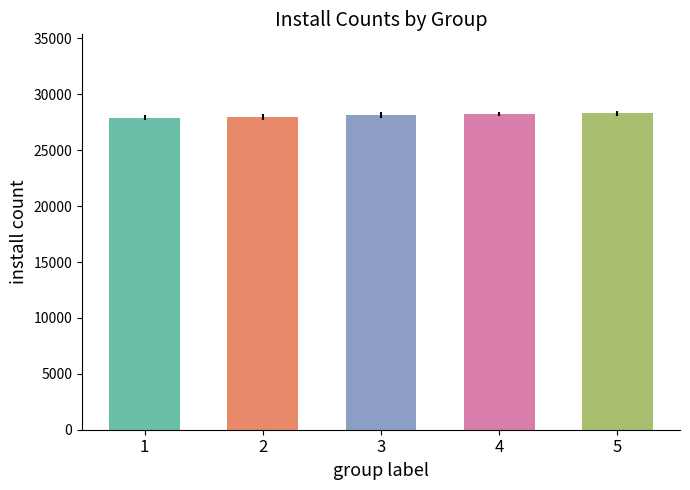

What is the sum of all values?

140543.5